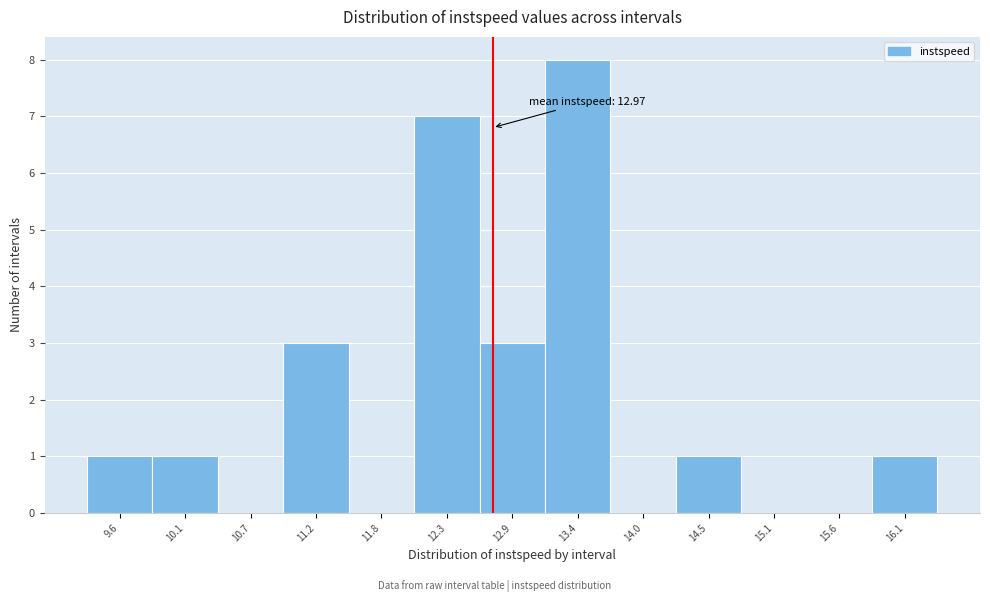

Reading left to right, list all the values displayed in this chart.

9.6=1	10.1=1	10.7=0	11.2=3	11.8=0	12.3=7	12.9=3	13.4=8	14.0=0	14.5=1	15.1=0	15.6=0	16.1=1